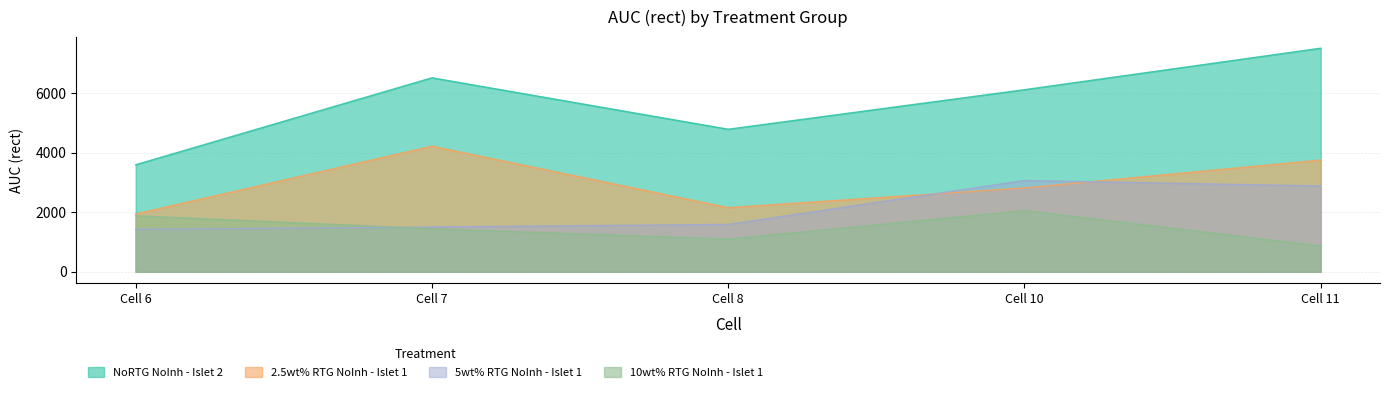

True or false: 5wt% RTG NoInh - Islet 1 has more than 1 interior local peaks.

False